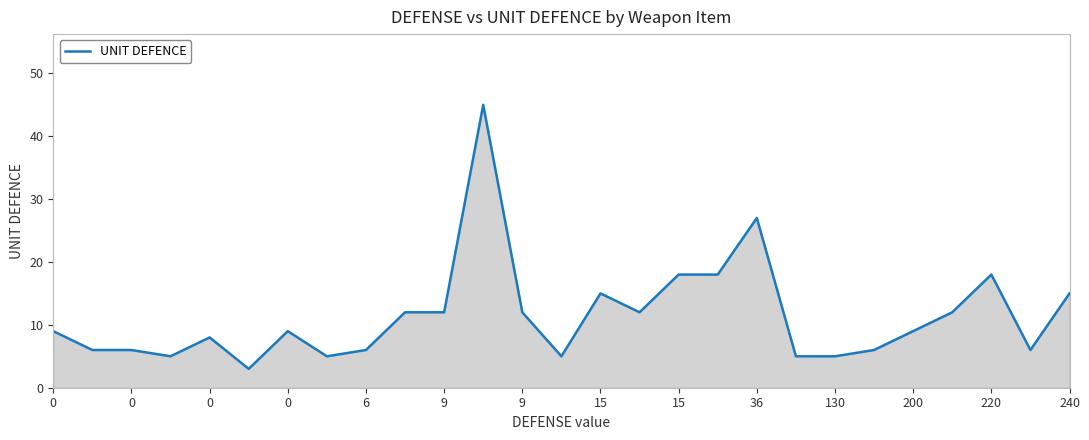

What is the difference between the maximum and minimum values?

42